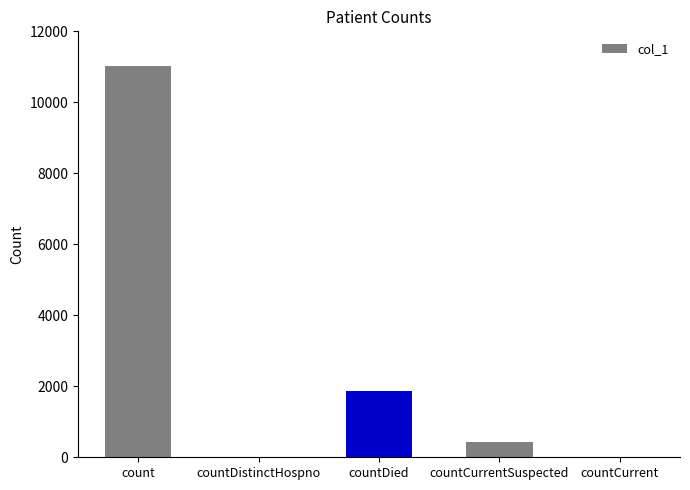

The value at countCurrent is 4900. True or false?

False